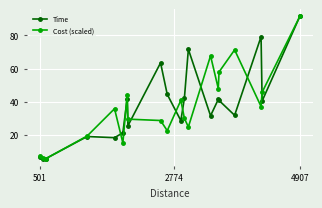

True or false: Time has more than 1 interior local peaks.

True